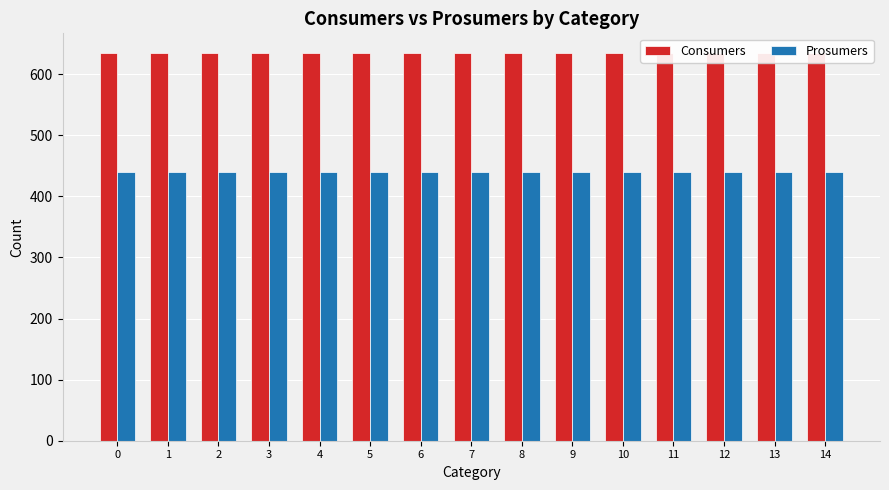

What is the minimum value for Consumers?

635